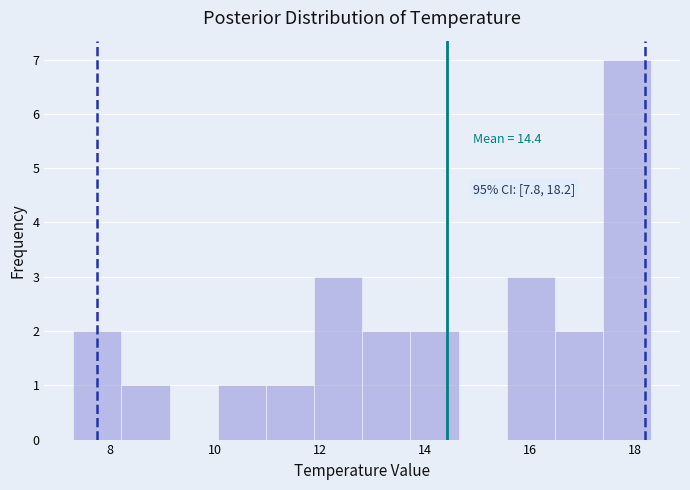

Over which range of the x-axis is the bar tallest?

17.4 to 18.4